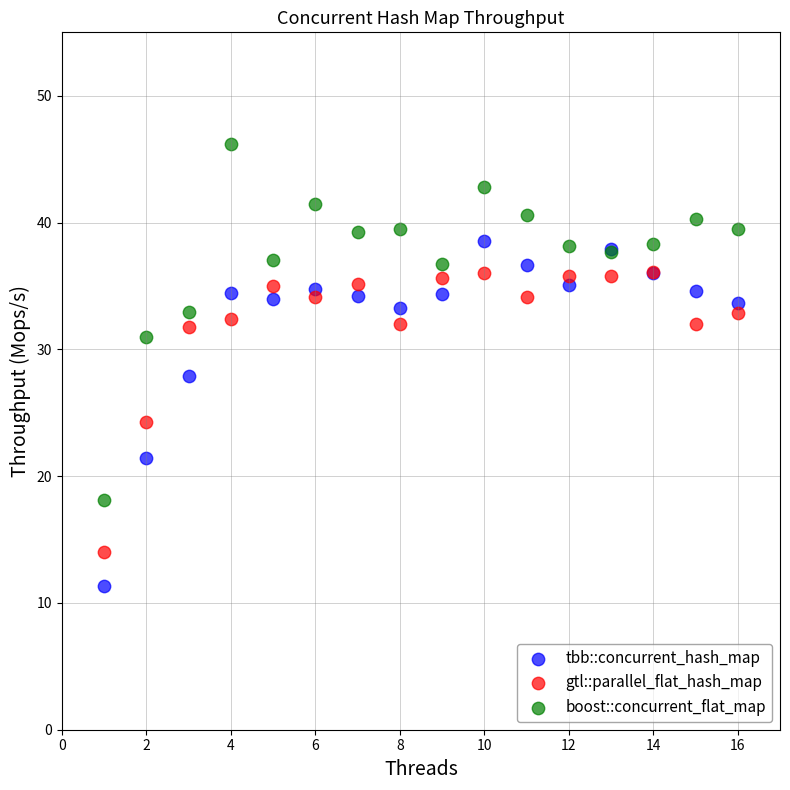

What are all the series names shown in the legend?

tbb::concurrent_hash_map, gtl::parallel_flat_hash_map, boost::concurrent_flat_map